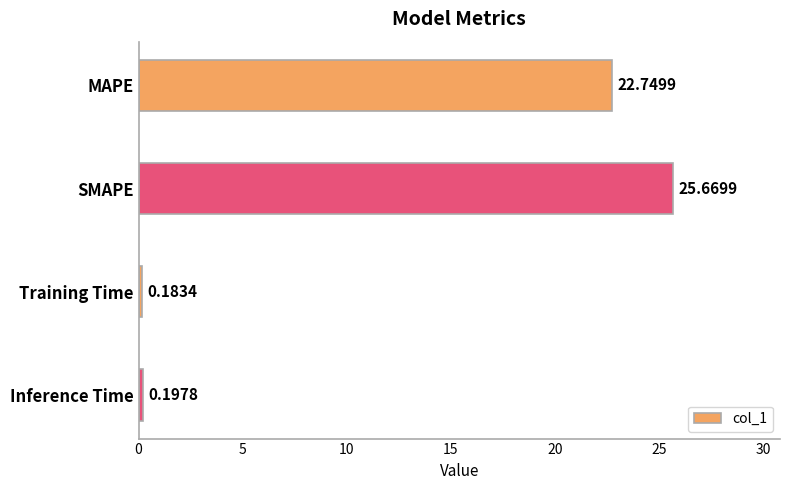

Rank the categories by value from lowest to highest.

Training Time, Inference Time, MAPE, SMAPE